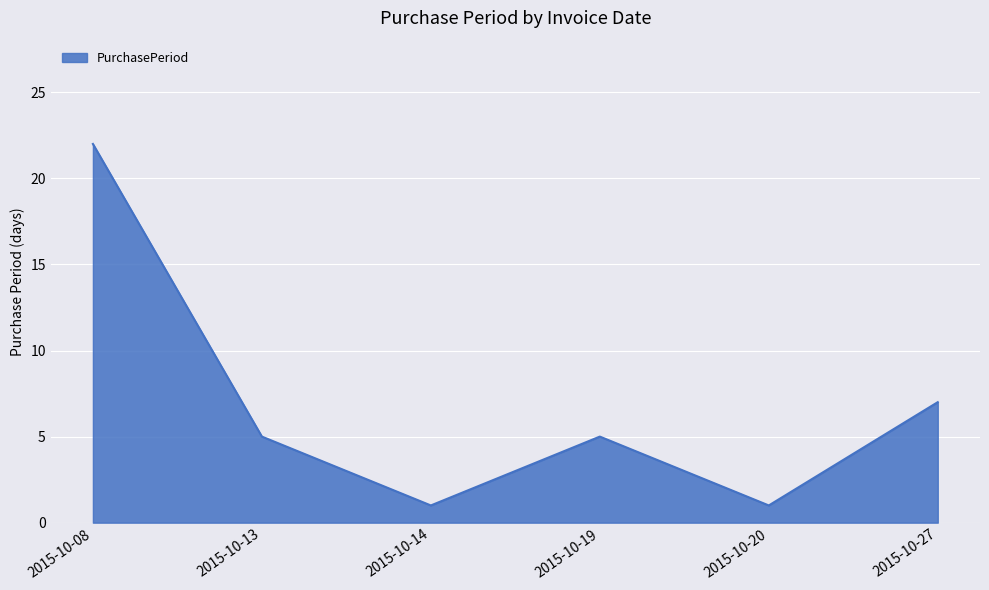

True or false: the data has more than 1 interior local peaks.

False